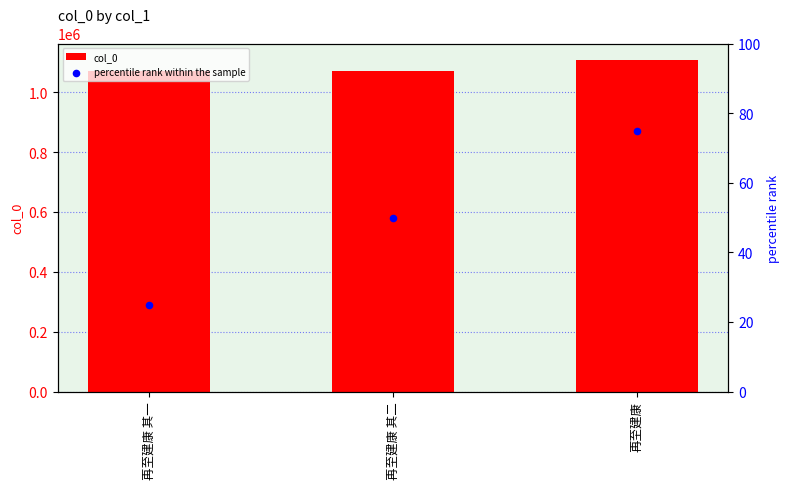

Which series reaches the maximum Y coordinate?

col_0